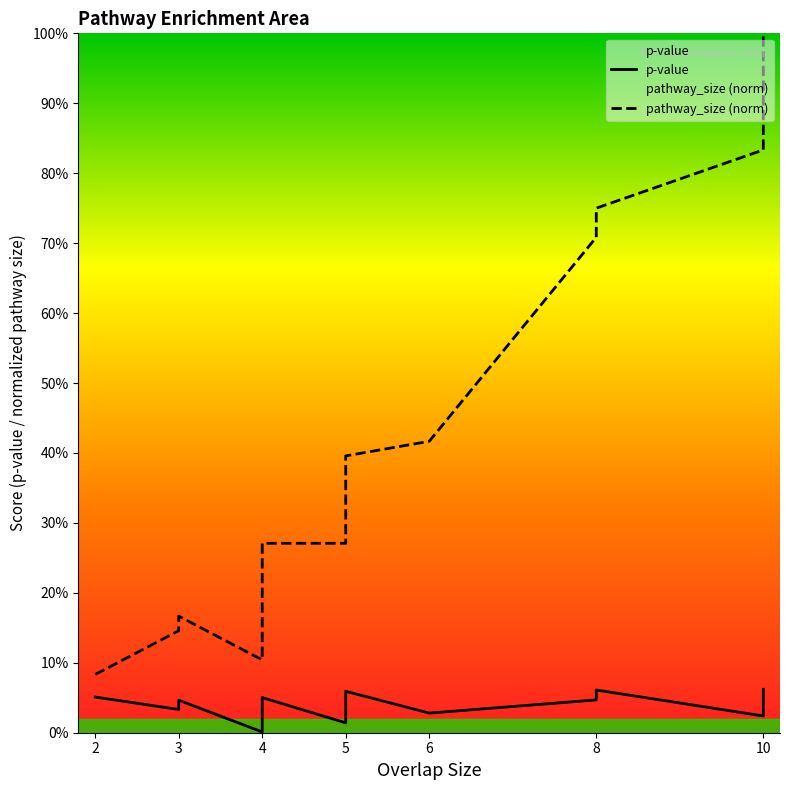

Between 10 and 8, which is larger?

10